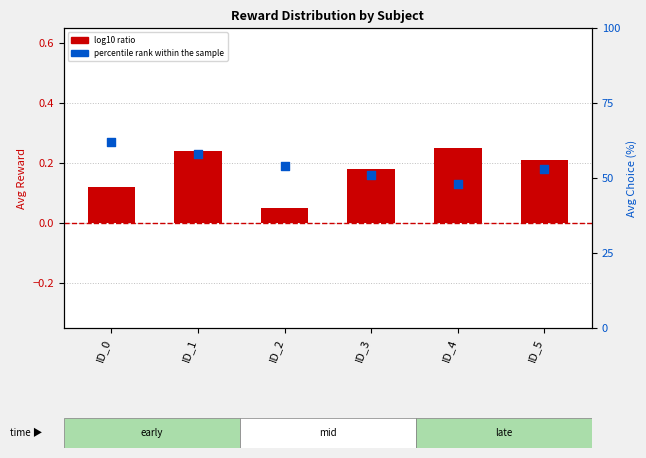

Which series has the largest total across all categories?

percentile rank within the sample